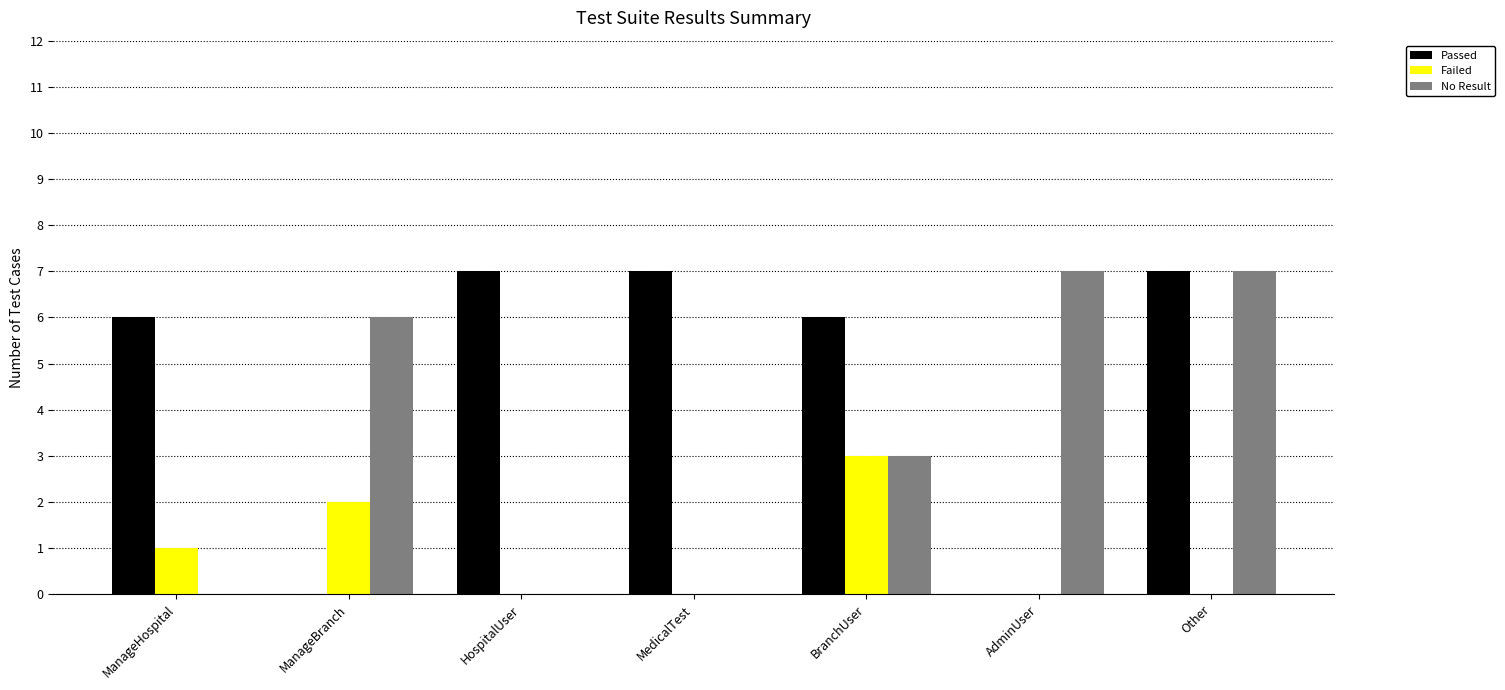

Reading left to right, transcribe all the data shown in this chart.

Passed: 6	0	7	7	6	0	7
Failed: 1	2	0	0	3	0	0
No Result: 0	6	0	0	3	7	7